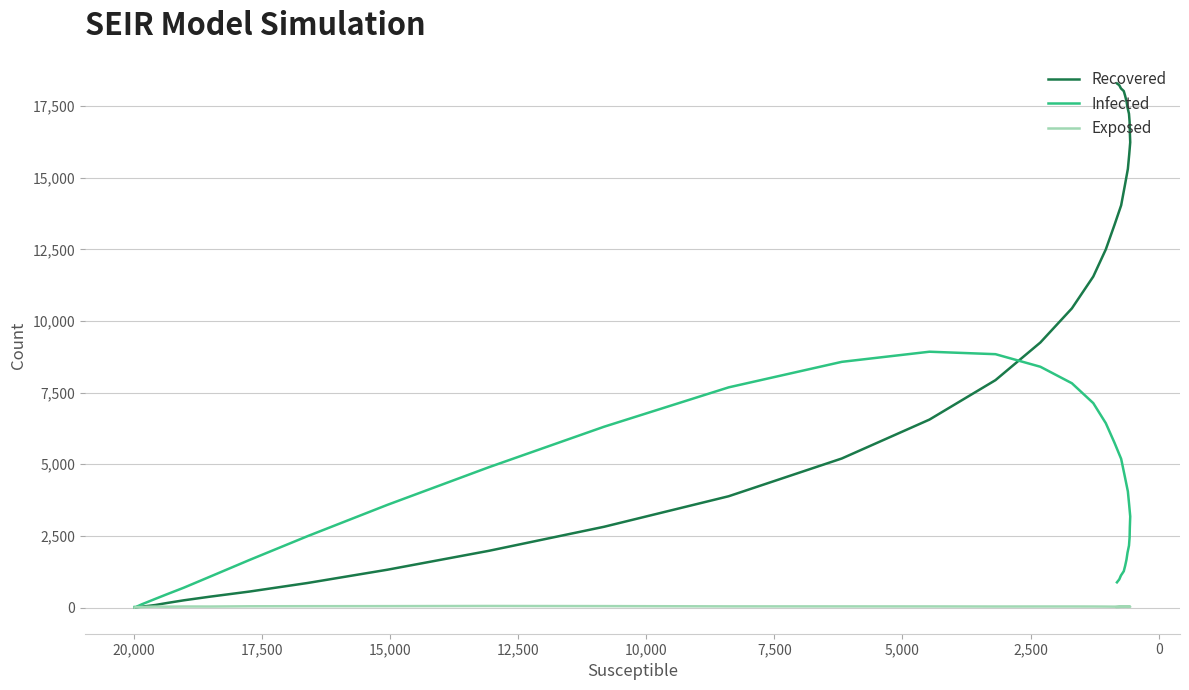

How many data points in Exposed are less than 33?

20